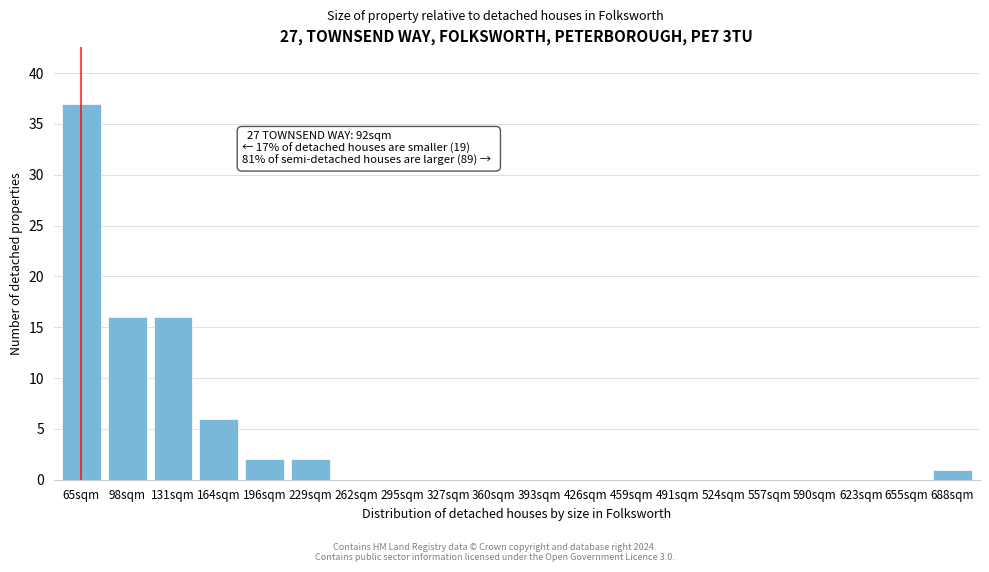

Reading left to right, transcribe all the data shown in this chart.

65sqm=37	98sqm=16	131sqm=16	164sqm=6	196sqm=2	229sqm=2	262sqm=0	295sqm=0	327sqm=0	360sqm=0	393sqm=0	426sqm=0	459sqm=0	491sqm=0	524sqm=0	557sqm=0	590sqm=0	623sqm=0	655sqm=0	688sqm=1